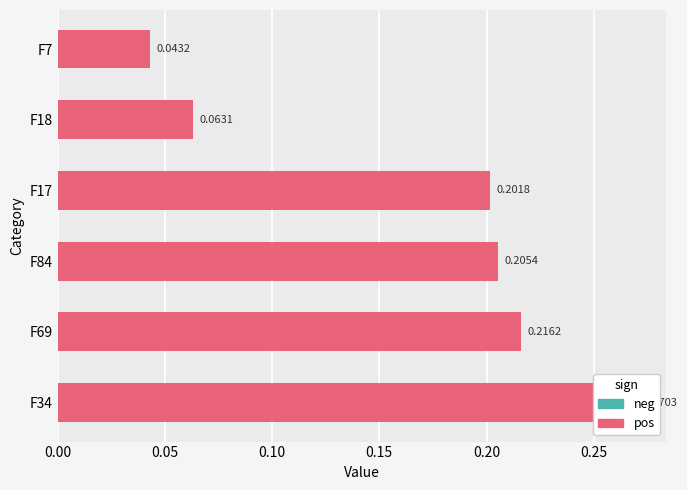

What is the sum of all values?

1.0